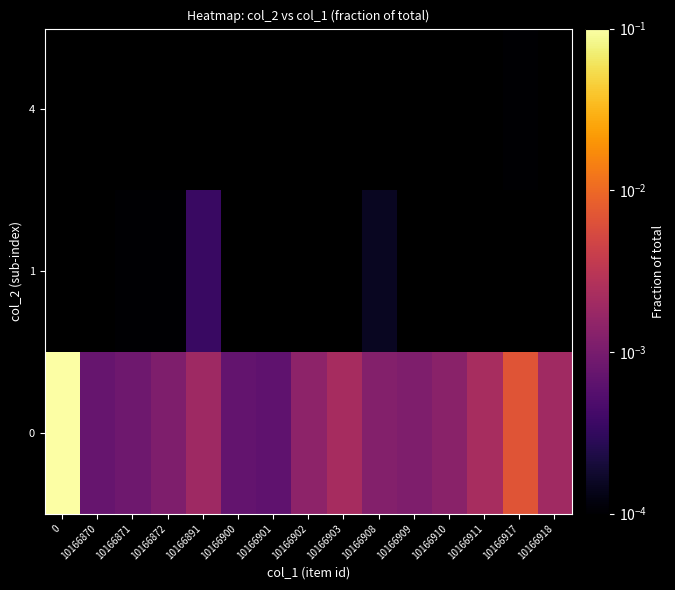

How many distinct data groups are displayed?

3